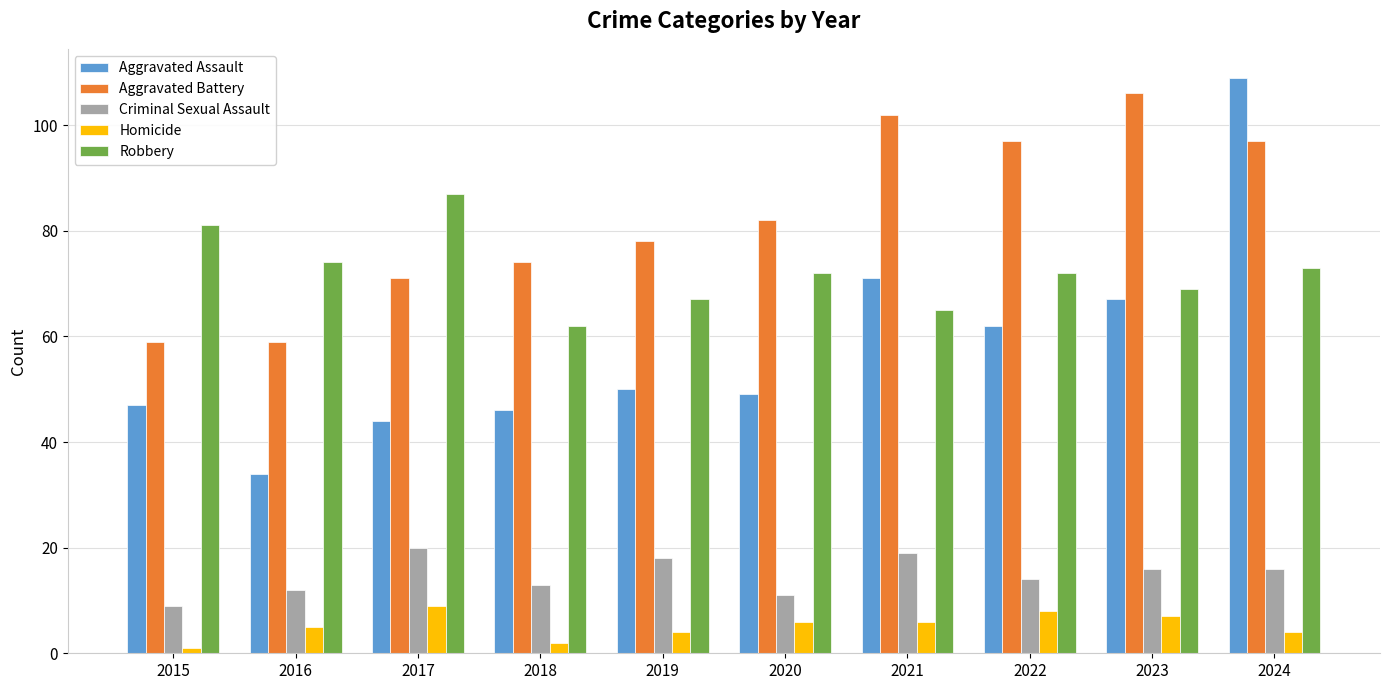

Are the bars horizontal?

No